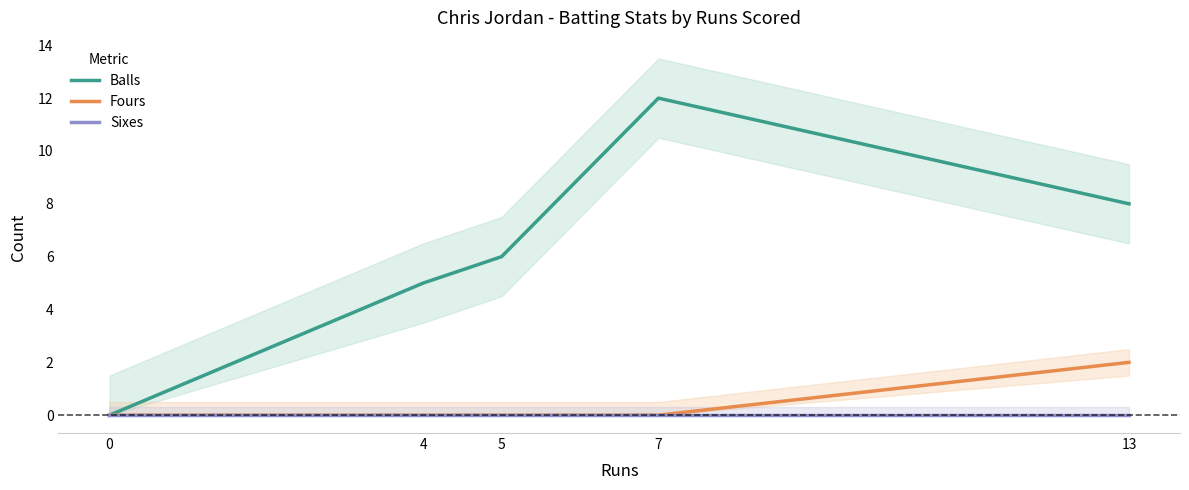

True or false: Fours has a value of 0 at 7.

True